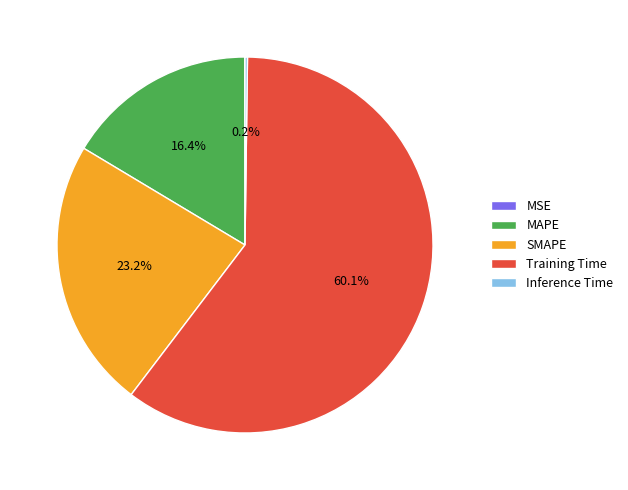

To the nearest percent, what is the difference between the SMAPE and Training Time slice percentages?

37%